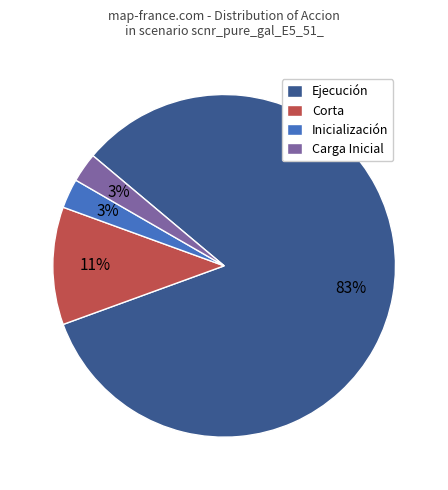

What is the largest slice in the pie chart?

Ejecución